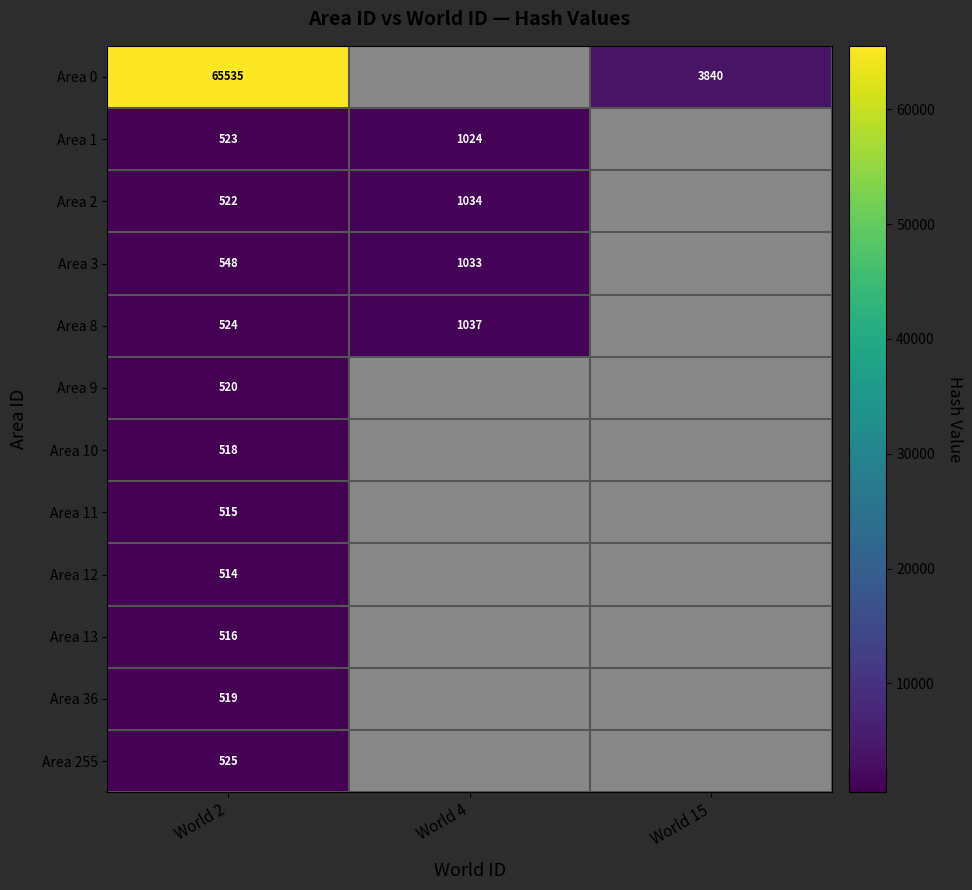

What is the total value across all series at World 2?

71279